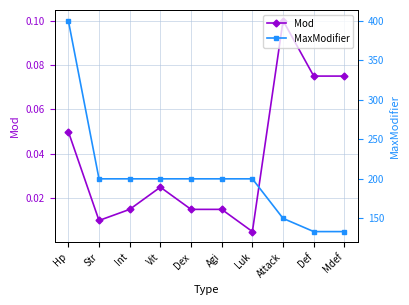

Count the number of categories in the chart.

10